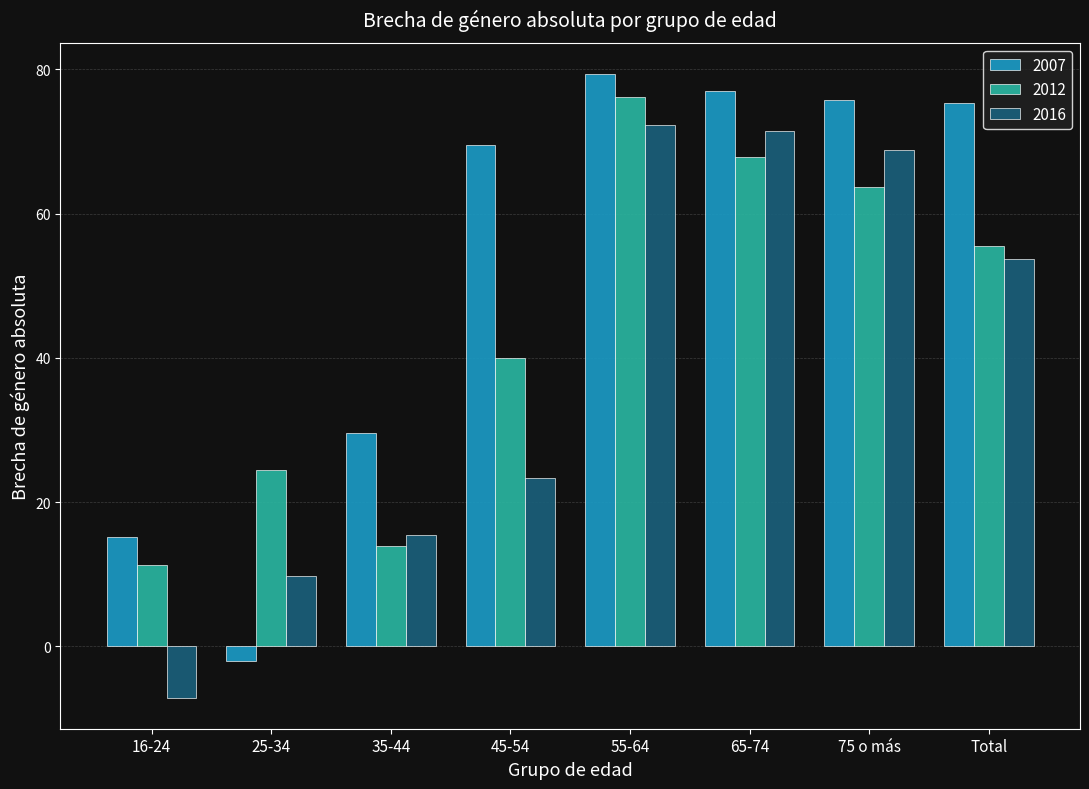

List the series in order of their overall mean, lowest first.

2016, 2012, 2007